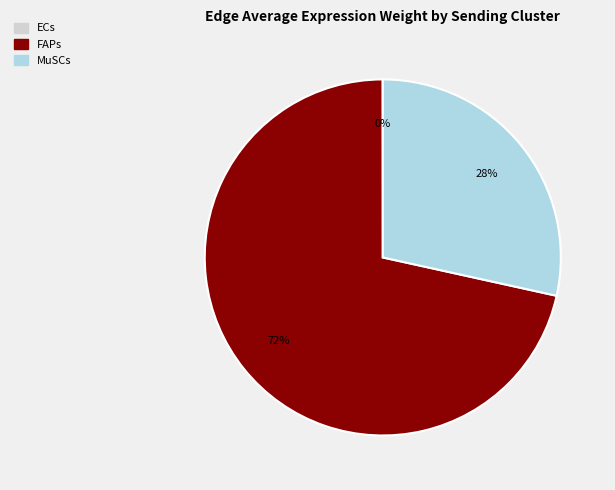

Do FAPs and MuSCs together represent more than half of the pie?

Yes